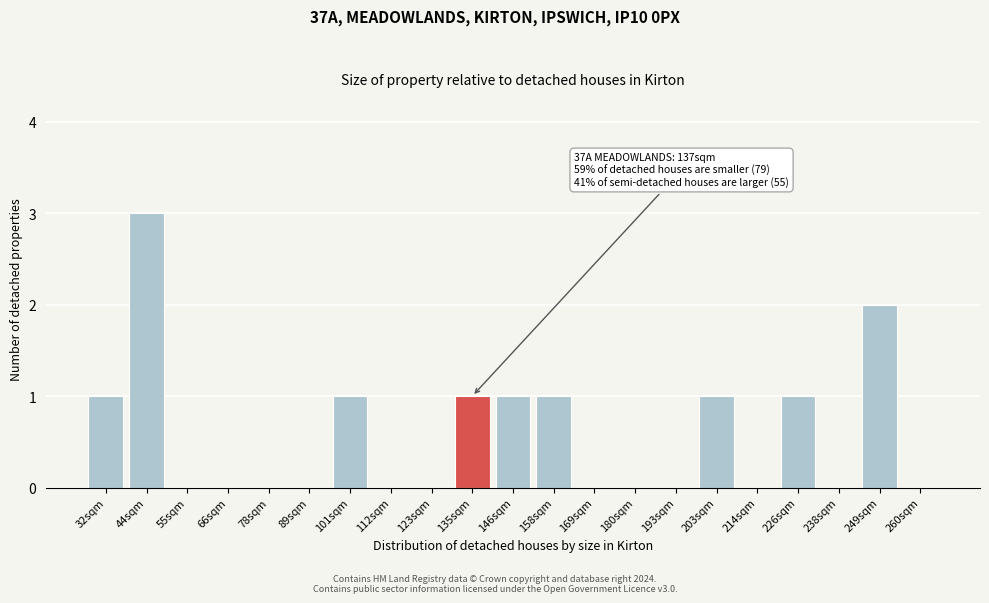

Reading right to left, list all the values displayed in this chart.

260sqm=0	249sqm=2	238sqm=0	226sqm=1	214sqm=0	203sqm=1	193sqm=0	180sqm=0	169sqm=0	158sqm=1	146sqm=1	135sqm=1	123sqm=0	112sqm=0	101sqm=1	89sqm=0	78sqm=0	66sqm=0	55sqm=0	44sqm=3	32sqm=1